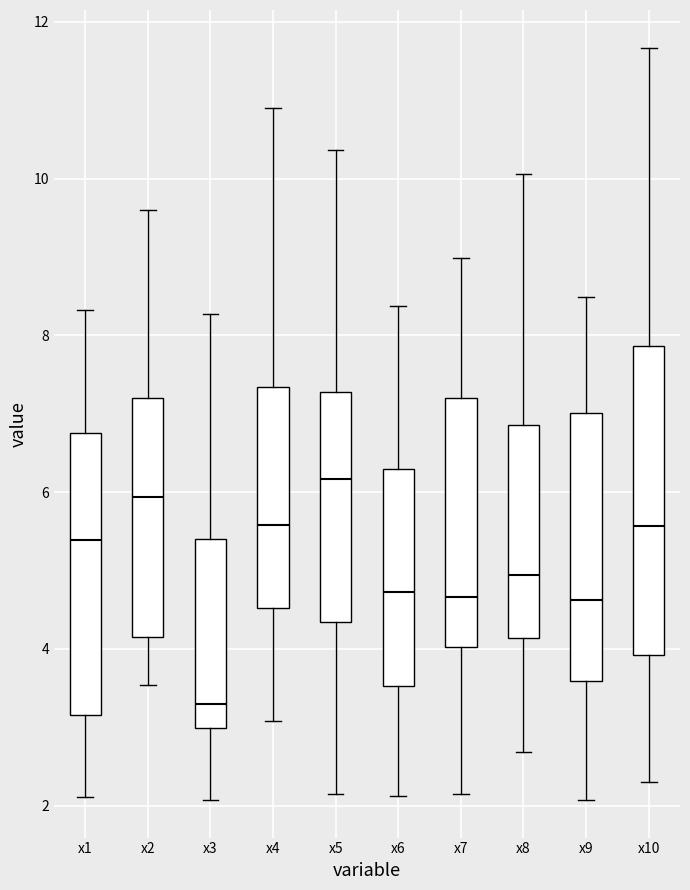

Reading left to right, transcribe this box plot: for each box, give where its median line is, the range the box spans, and where its two whiskers end, as read against the y-axis. The values are not printed on the chart, so give them approximately, as read against the axis.

x1: median 5.4, box 3.2 to 6.8, whiskers 2.2 to 8.4
x2: median 6.0, box 4.2 to 7.2, whiskers 3.6 to 9.6
x3: median 3.2, box 3.0 to 5.4, whiskers 2.0 to 8.2
x4: median 5.6, box 4.6 to 7.4, whiskers 3.0 to 11.0
x5: median 6.2, box 4.4 to 7.2, whiskers 2.2 to 10.4
x6: median 4.8, box 3.6 to 6.2, whiskers 2.2 to 8.4
x7: median 4.6, box 4.0 to 7.2, whiskers 2.2 to 9.0
x8: median 5.0, box 4.2 to 6.8, whiskers 2.6 to 10.0
x9: median 4.6, box 3.6 to 7.0, whiskers 2.0 to 8.4
x10: median 5.6, box 4.0 to 7.8, whiskers 2.4 to 11.6